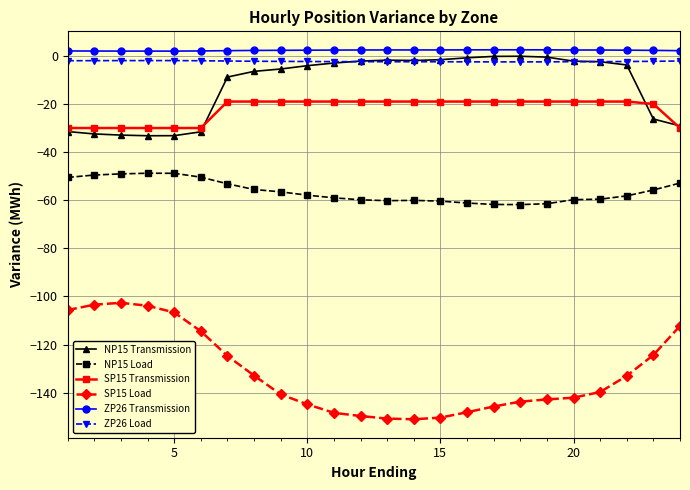

Which series has the widest spread of values?

SP15 Load